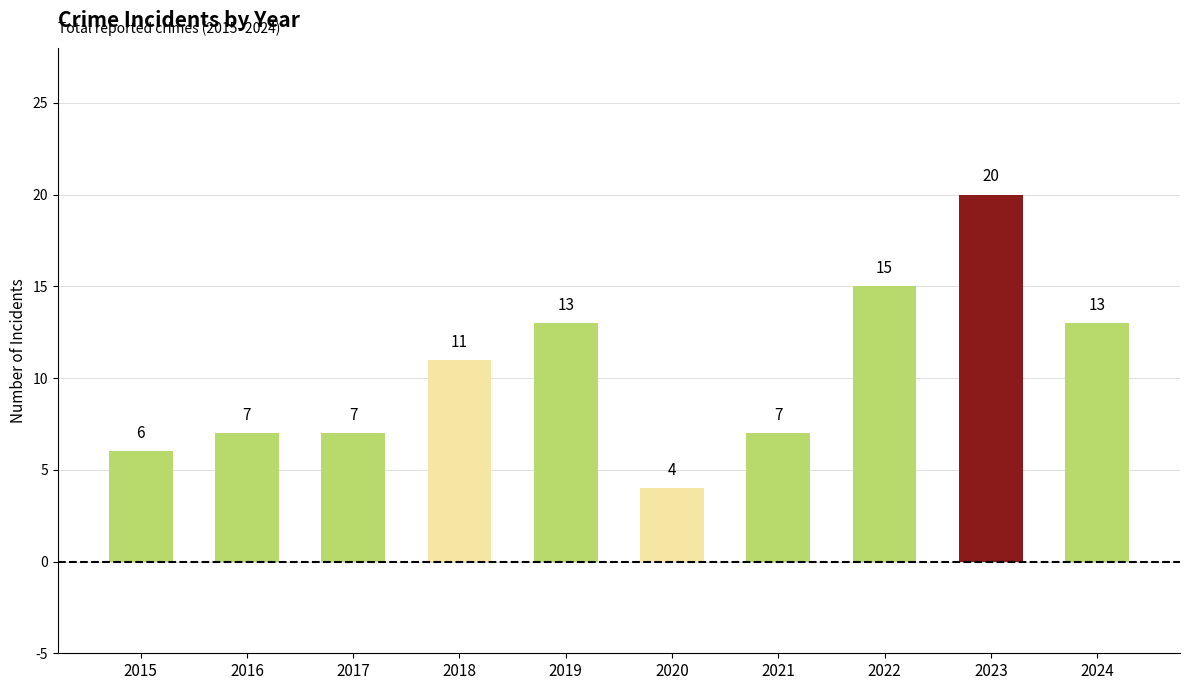

The value at 2017 is 7. True or false?

True